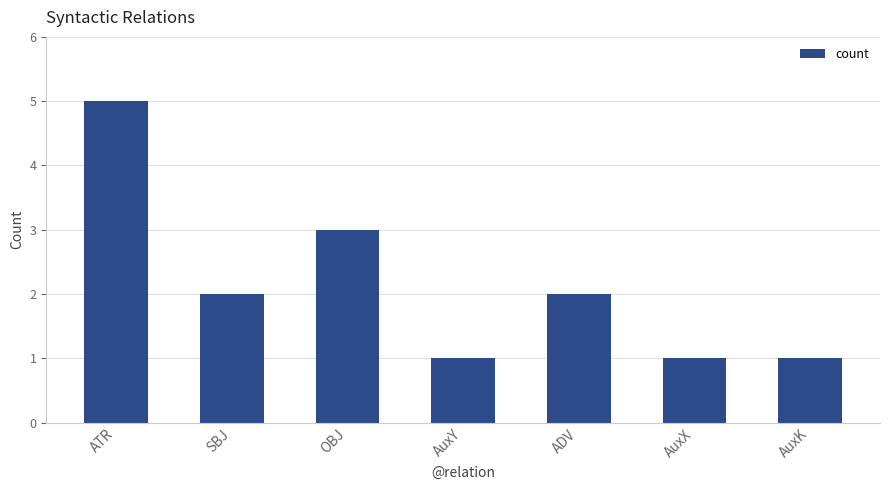

Reading left to right, transcribe all the data shown in this chart.

ATR=5	SBJ=2	OBJ=3	AuxY=1	ADV=2	AuxX=1	AuxK=1